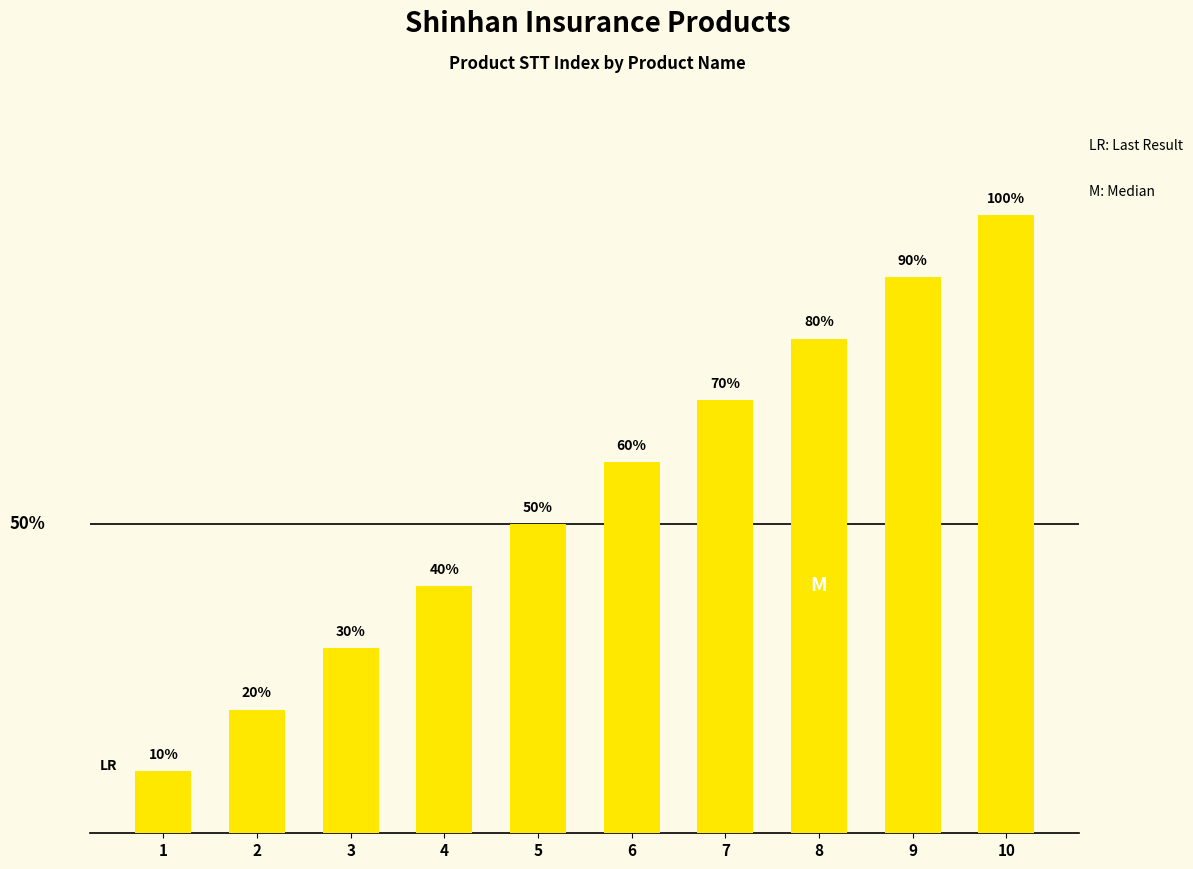

At which label is the value closest to 5?

5